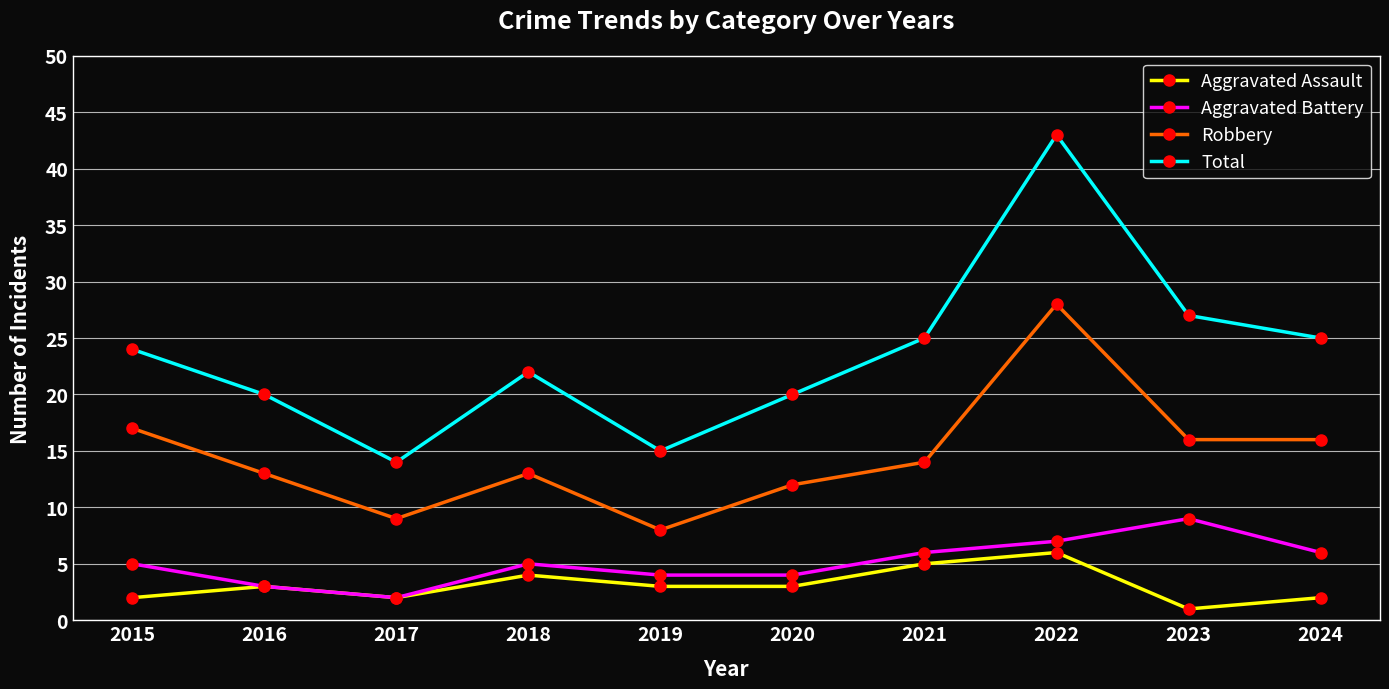

At which category is the sum across all series the highest?

2022